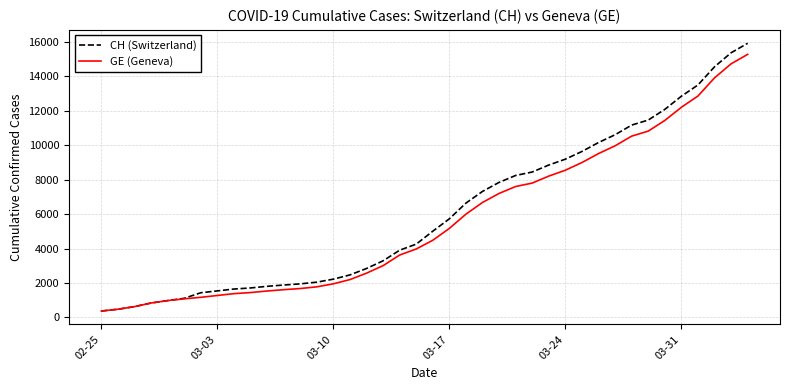

What is the greatest value displayed?

15926